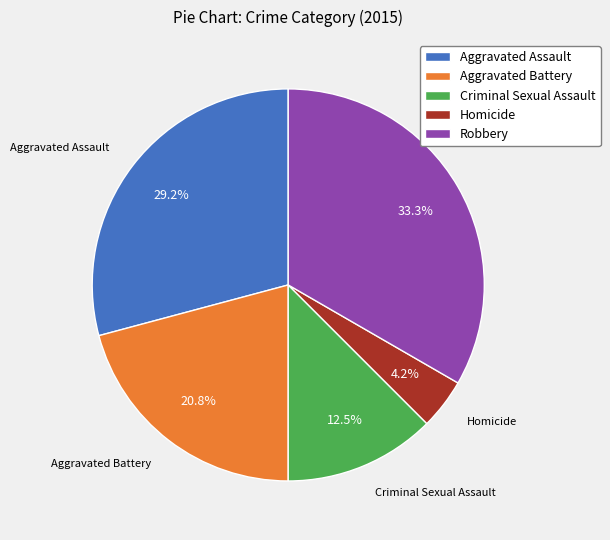

What percentage is NOT represented by Criminal Sexual Assault?

87.5%